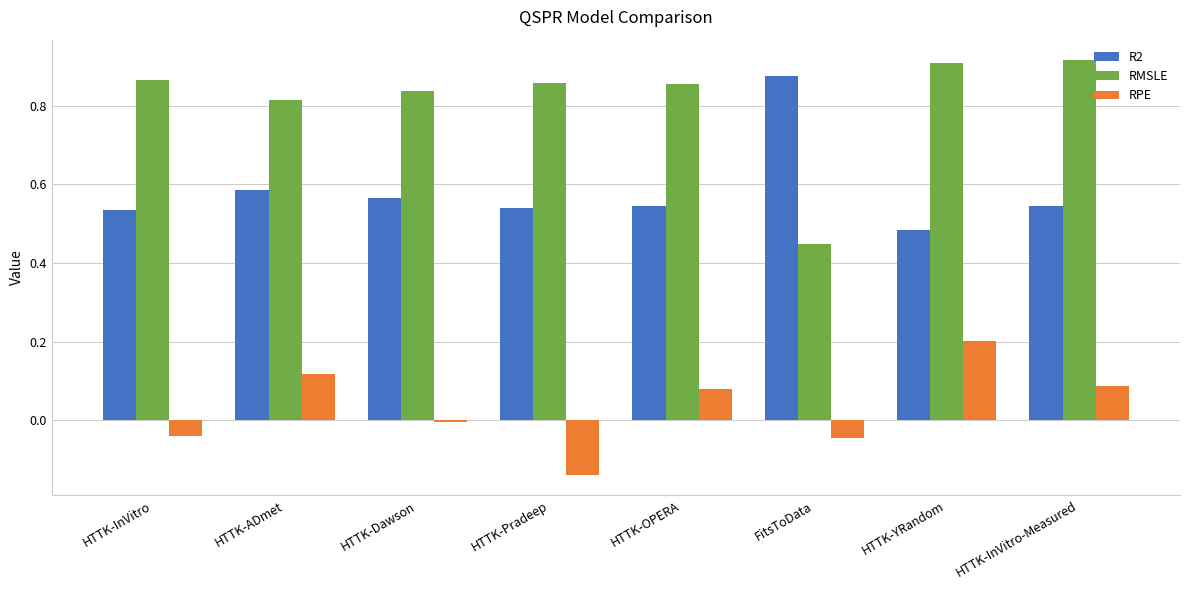

The R2 series shows 0.3 at FitsToData. True or false?

False